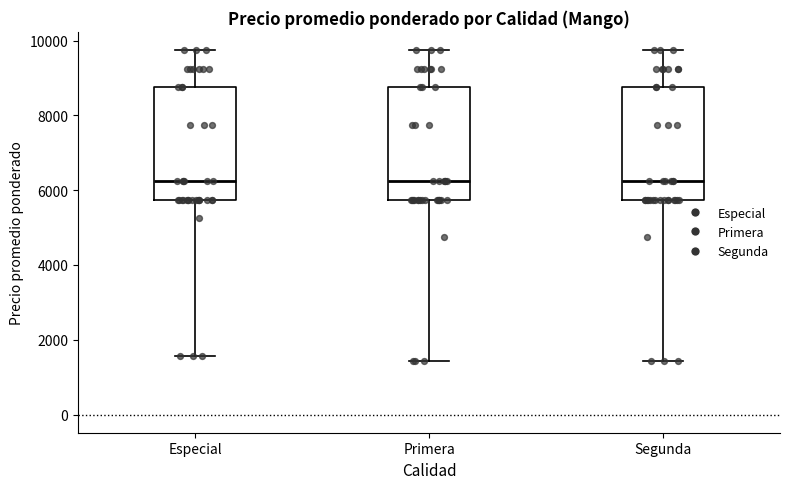

Where is the upper edge of the box for Especial on the y-axis? The values are not printed on the chart, so give them approximately, as read against the axis.

8800